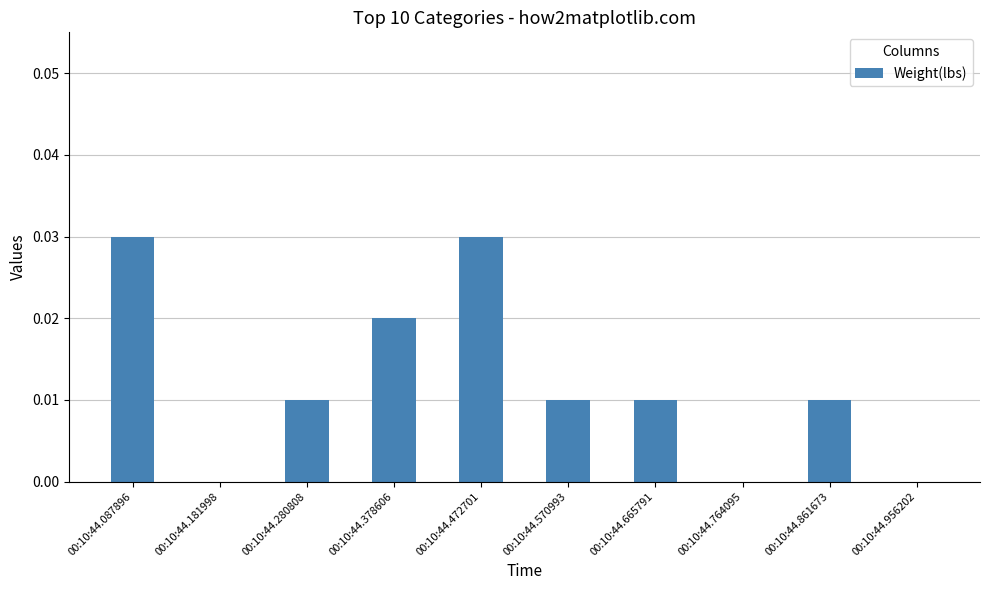

True or false: the data shows 0.0 at 00:10:44.764095.

True